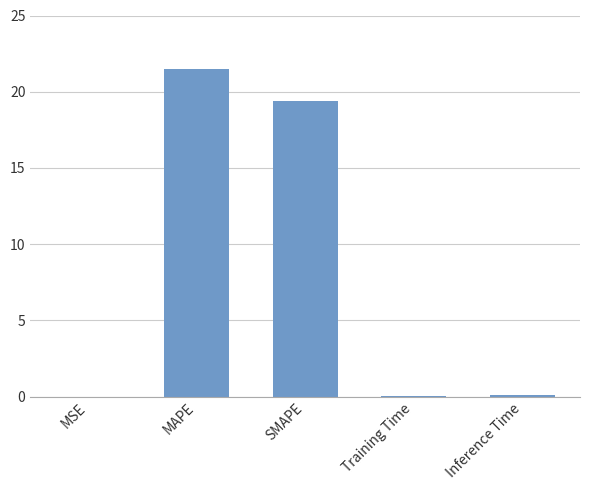

How many distinct data groups are displayed?

1